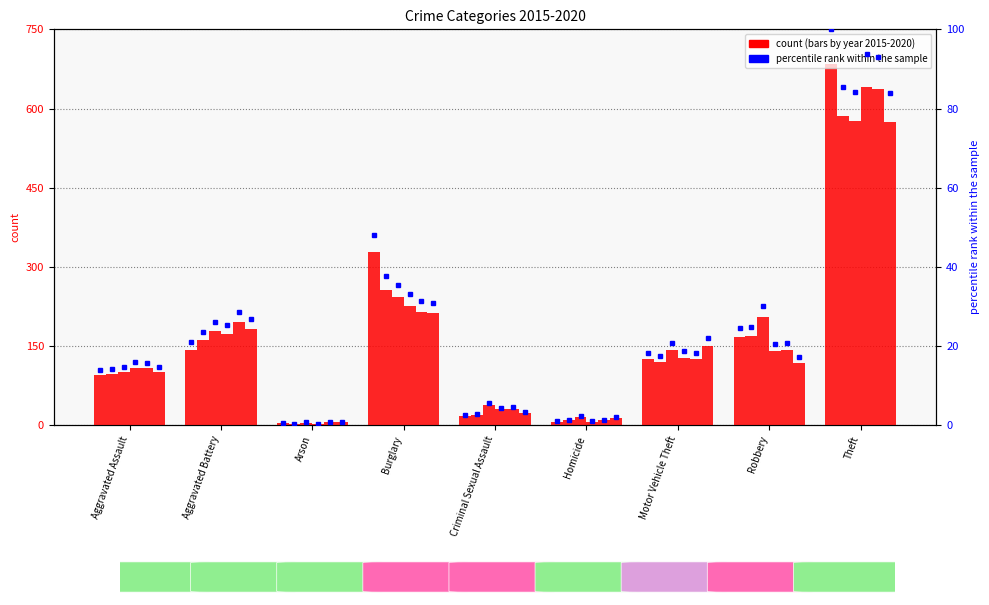

Count the number of categories in the chart.

9